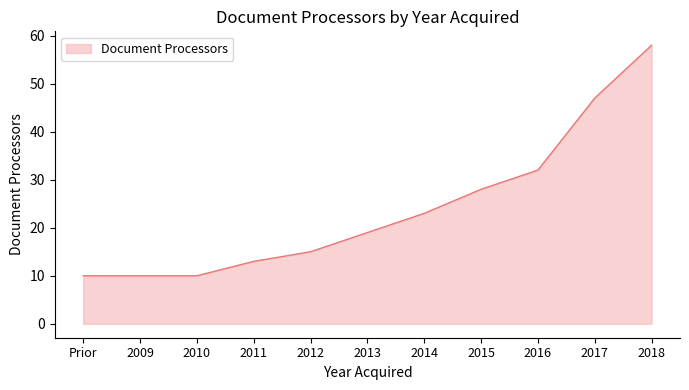

What is the change in value from 2016 to 2018?

+26